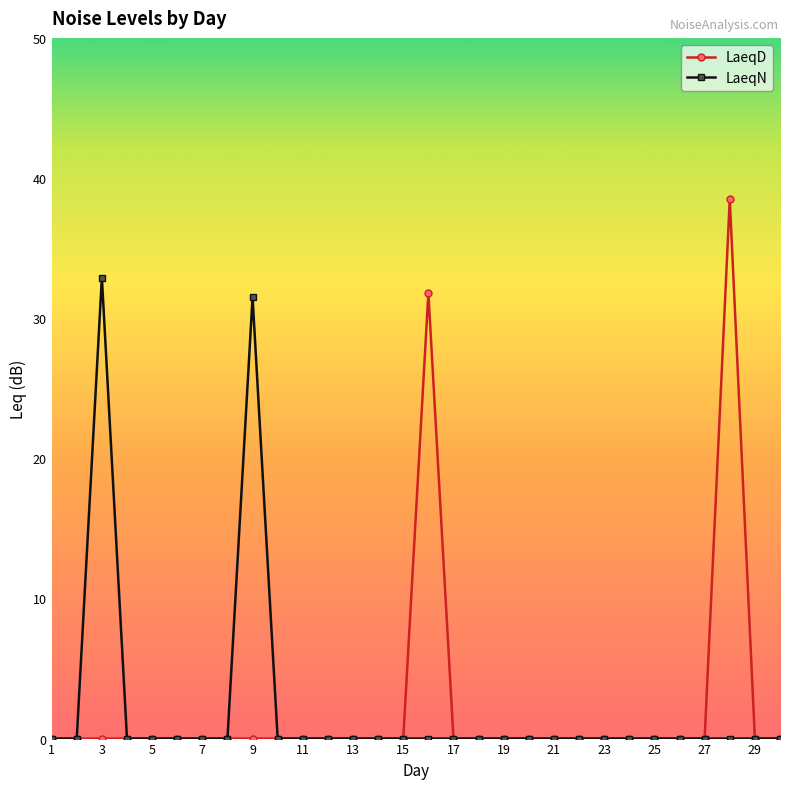

Which series has the largest range (max minus min)?

LaeqD